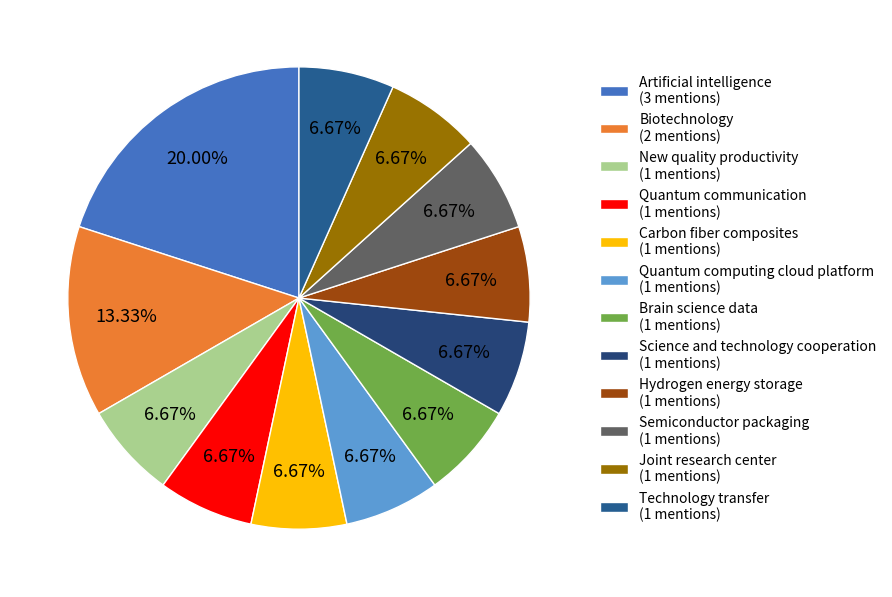

How many segments does this pie chart have?

12